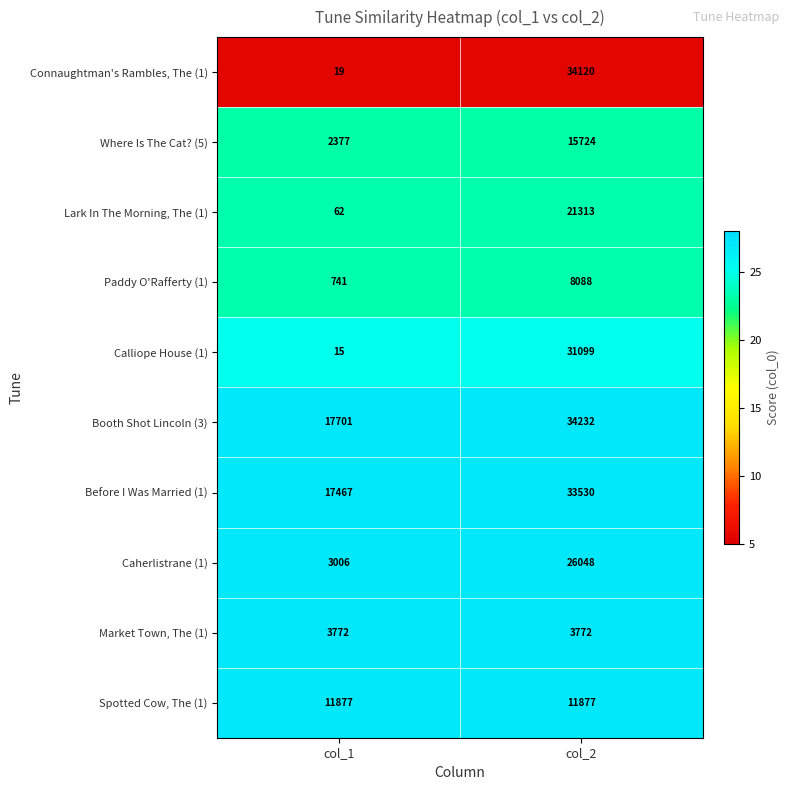

What is the difference between the highest and lowest values at col_1?

17686